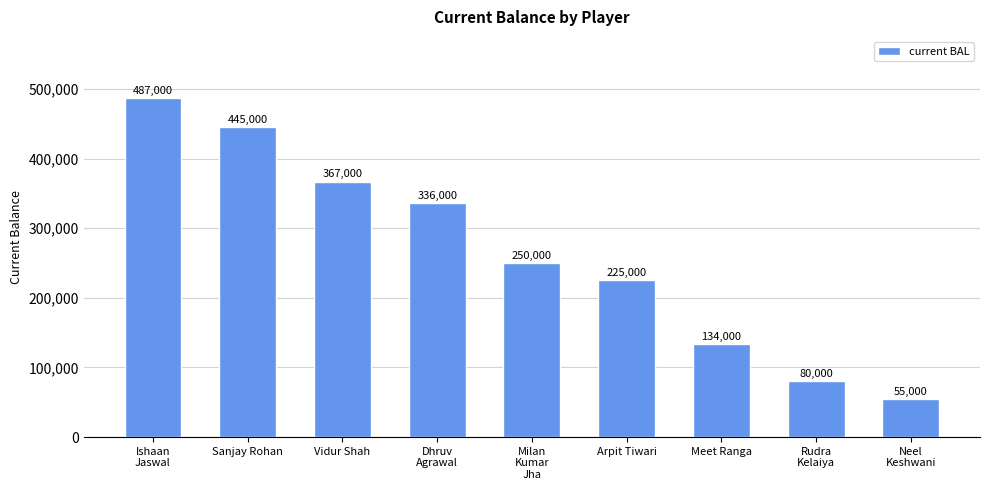

The chart shows a value of 648210 at Sanjay Rohan. True or false?

False